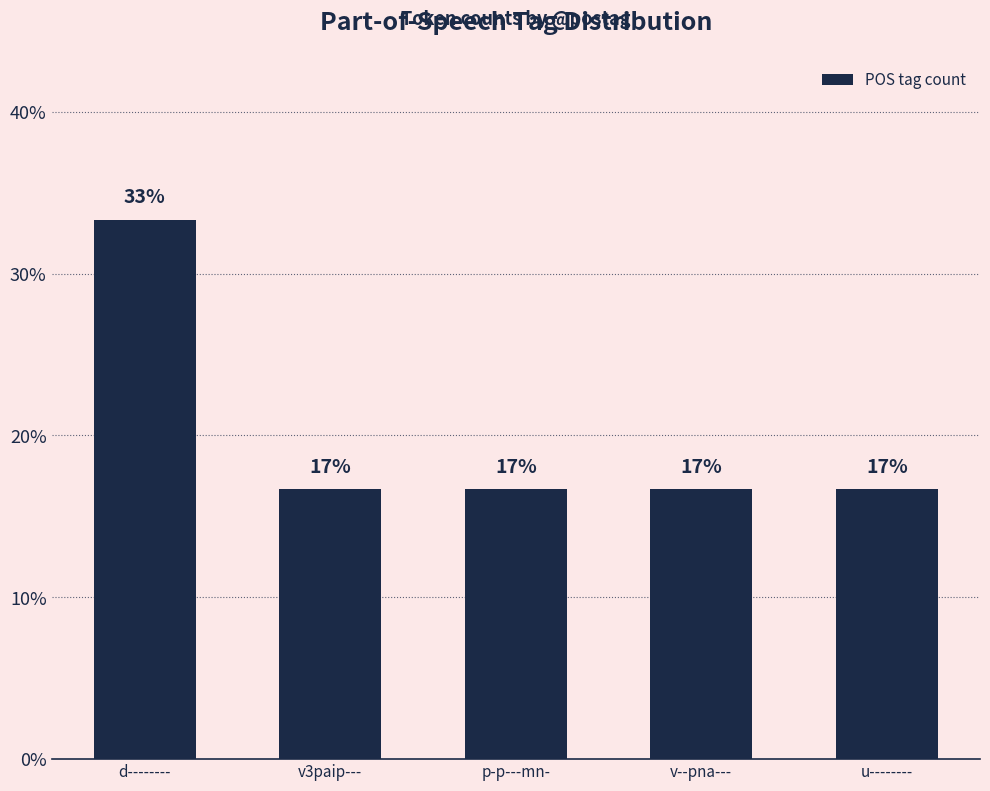

At which label is the value closest to 24?

v3paip---